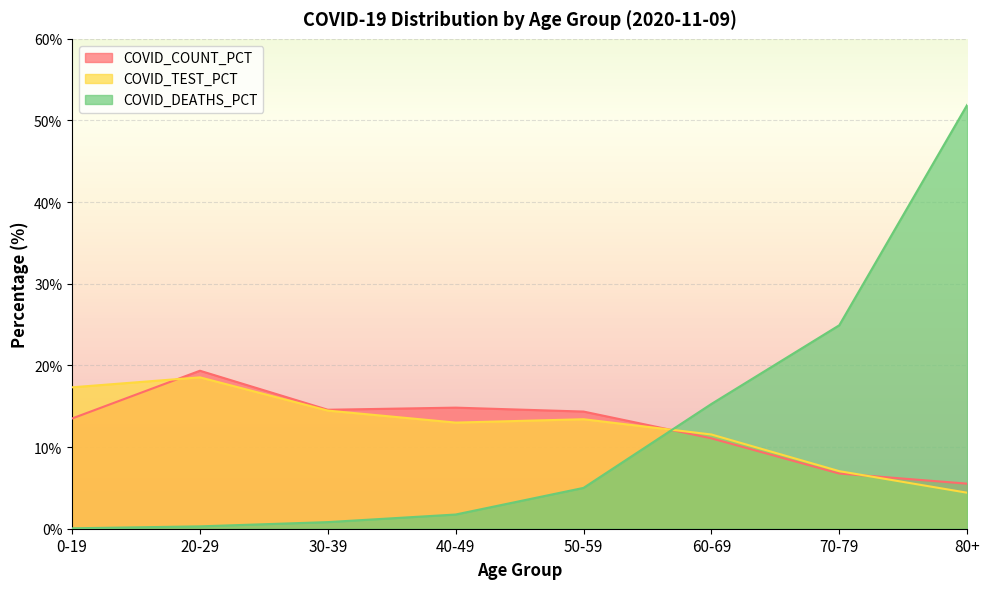

The value of COVID_TEST_PCT at 40-49 is 16.9. True or false?

False